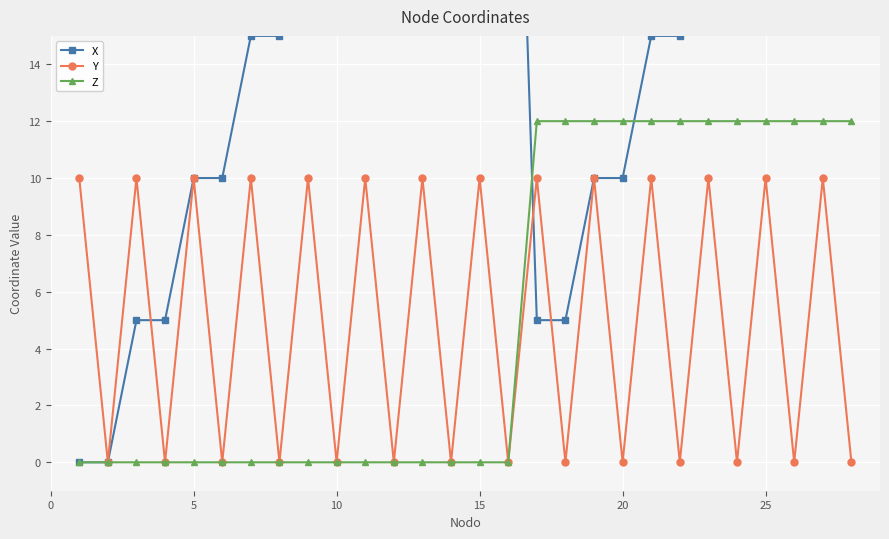

What is the difference between the second highest and minimum values in the Z series?

12